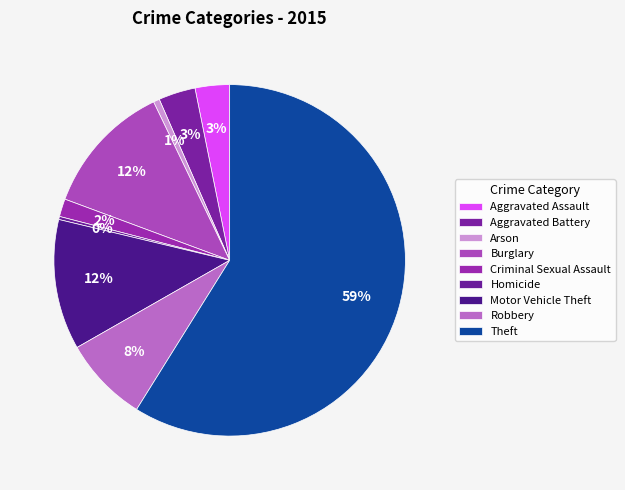

How many segments does this pie chart have?

9